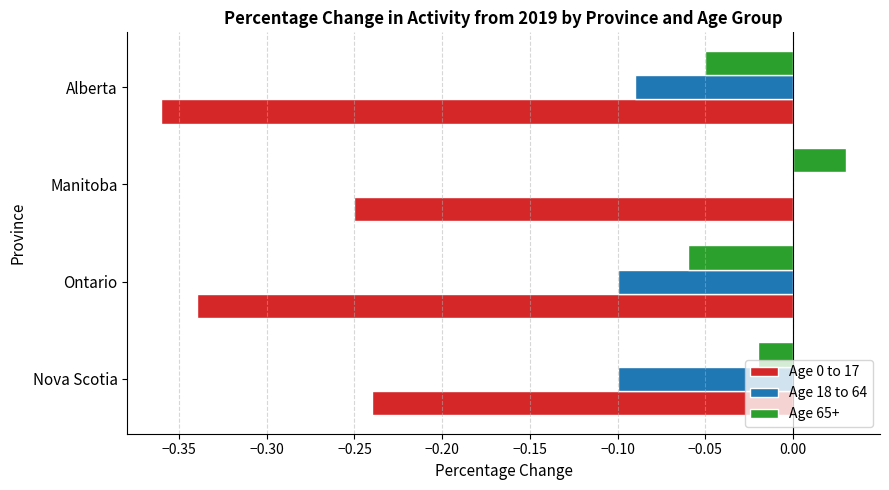

At which category is the sum across all series the highest?

Manitoba